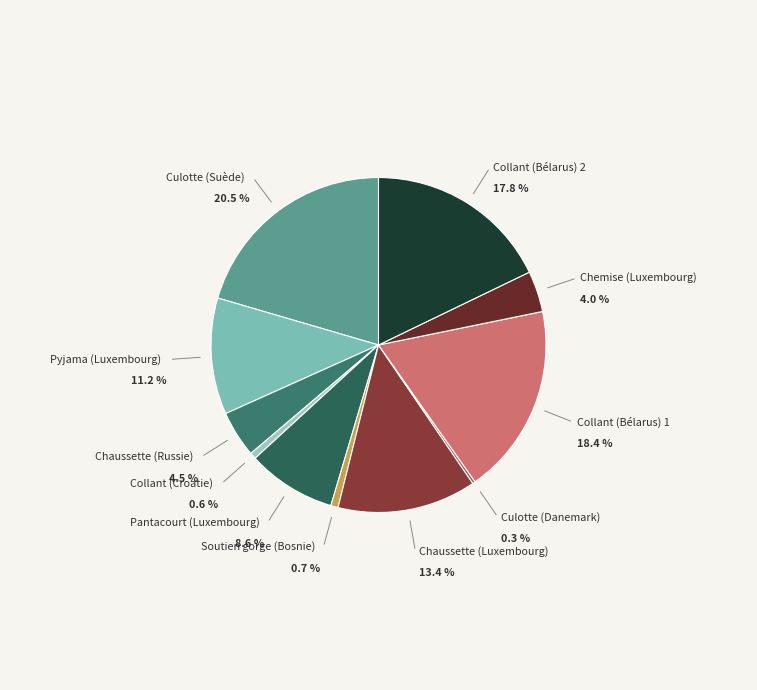

Which has a higher value, Culotte (Suède) or Pantacourt (Luxembourg)?

Culotte (Suède)